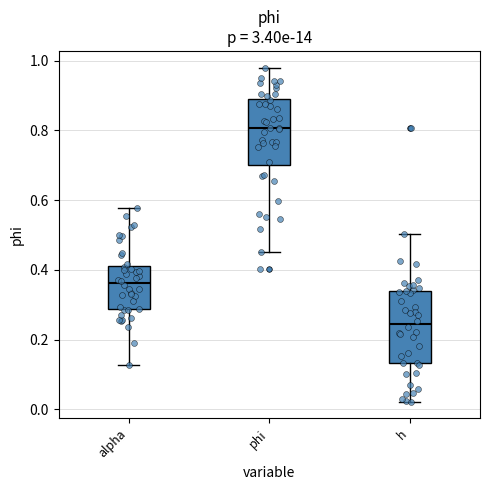

Reading left to right, read every box against the y-axis: the position of its median line, the range the box covers, and the ends of its whiskers. The values are not printed on the chart, so give them approximately, as read against the axis.

alpha: median 0.36, box 0.28 to 0.42, whiskers 0.12 to 0.58
phi: median 0.80, box 0.70 to 0.88, whiskers 0.46 to 0.98
h: median 0.24, box 0.14 to 0.34, whiskers 0.02 to 0.50